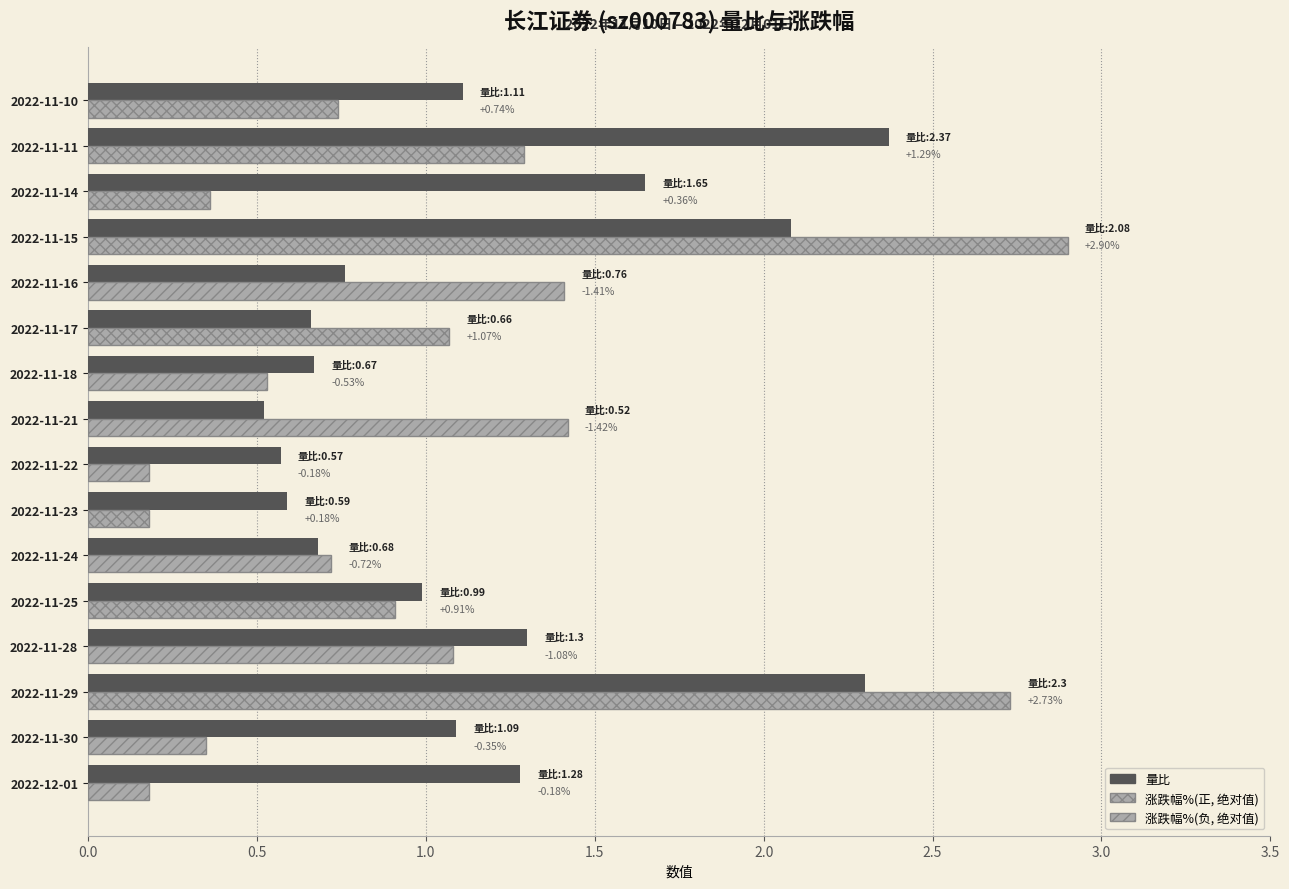

Reading right to left, list all the values displayed in this chart.

1.1	2.4	1.6	2.1	0.8	0.7	0.7	0.5	0.6	0.6	0.7	1.0	1.3	2.3	1.1	1.3